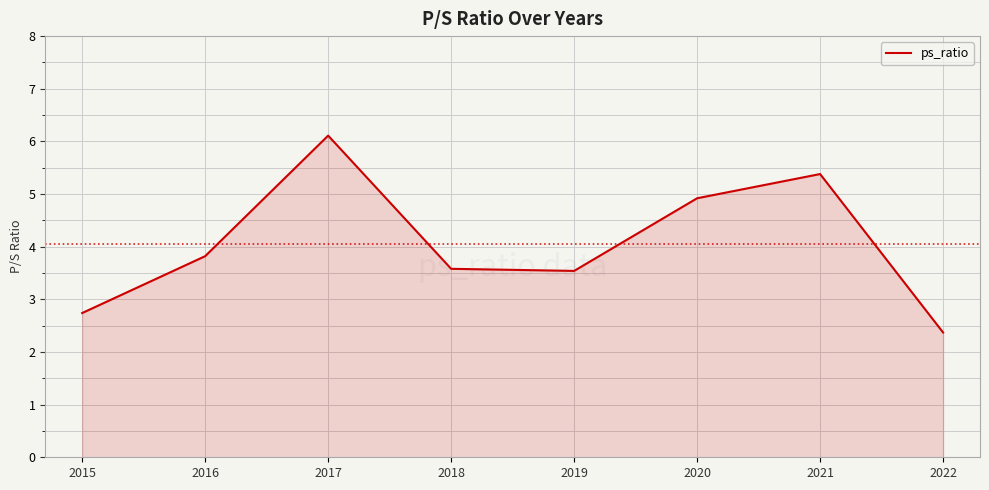

What is the maximum value shown in the chart?

6.1